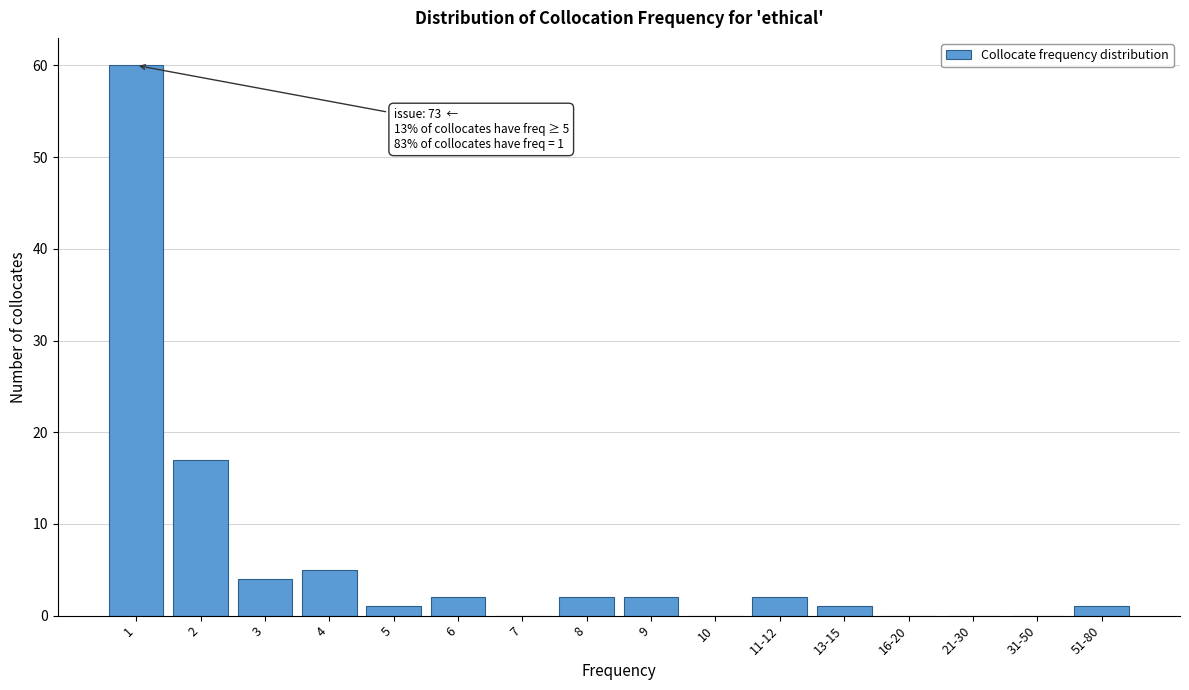

Reading left to right, list all the values displayed in this chart.

1=60	2=17	3=4	4=5	5=1	6=2	7=0	8=2	9=2	10=0	11-12=2	13-15=1	16-20=0	21-30=0	31-50=0	51-80=1